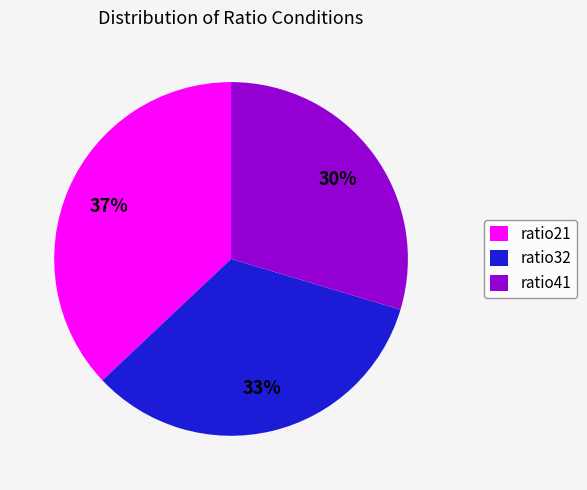

Do ratio32 and ratio21 together represent more than half of the pie?

Yes